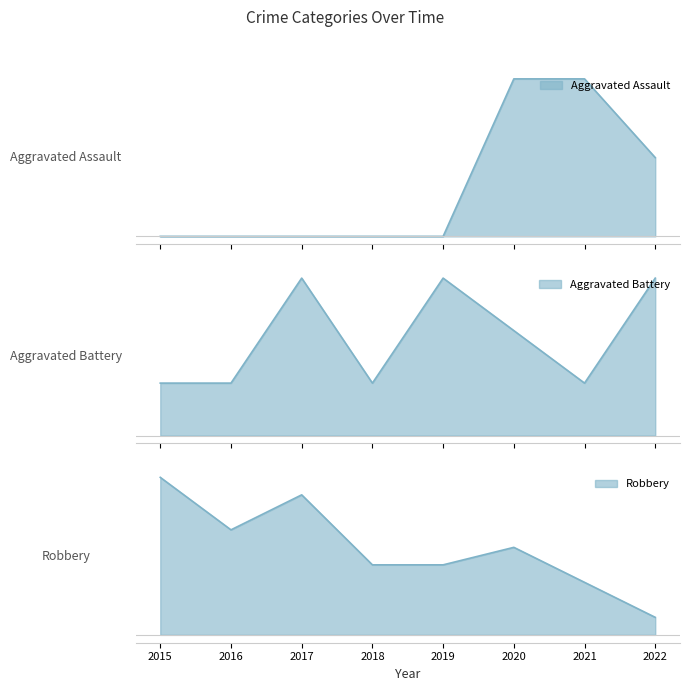

Where is the first local minimum for Robbery?

2016